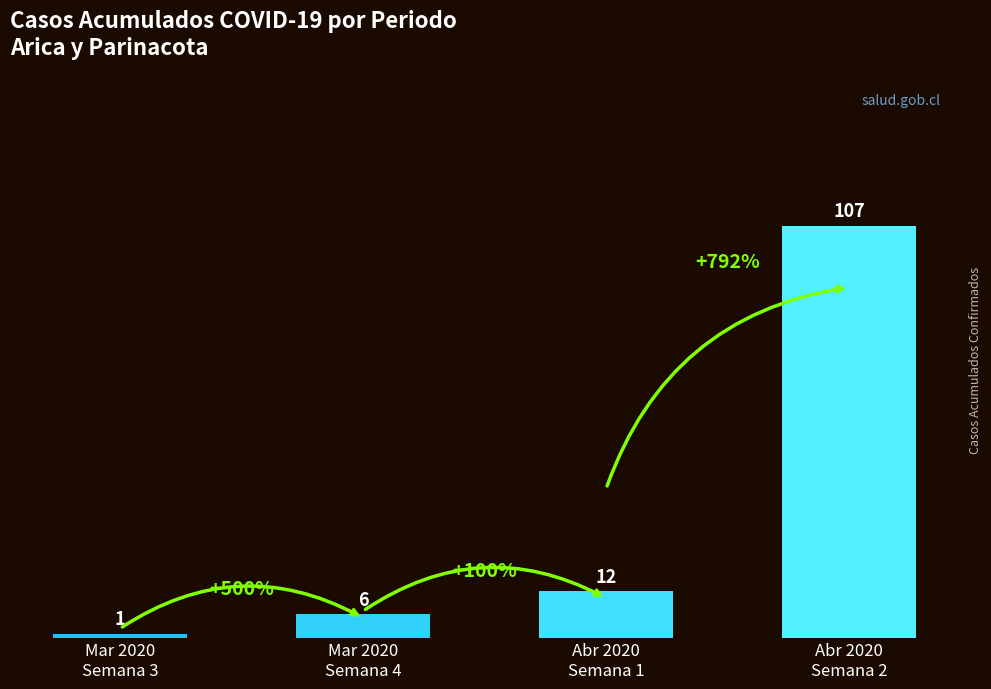

Reading left to right, what are all the values shown in this chart?

Mar 2020
Semana 3=1	Mar 2020
Semana 4=6	Abr 2020
Semana 1=12	Abr 2020
Semana 2=107